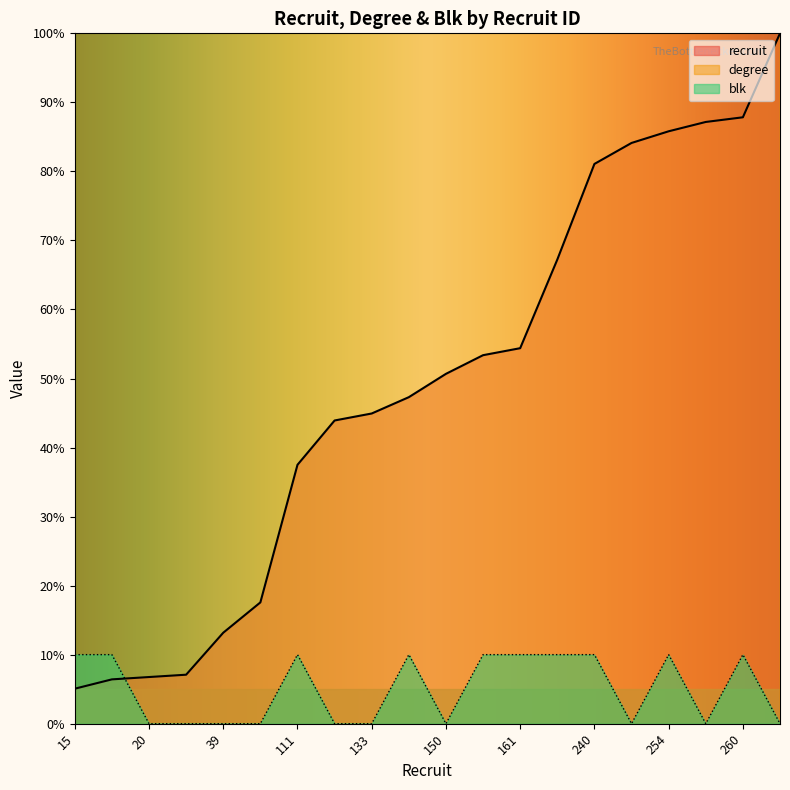

Between 161 and 260, which series saw the biggest shift?

degree